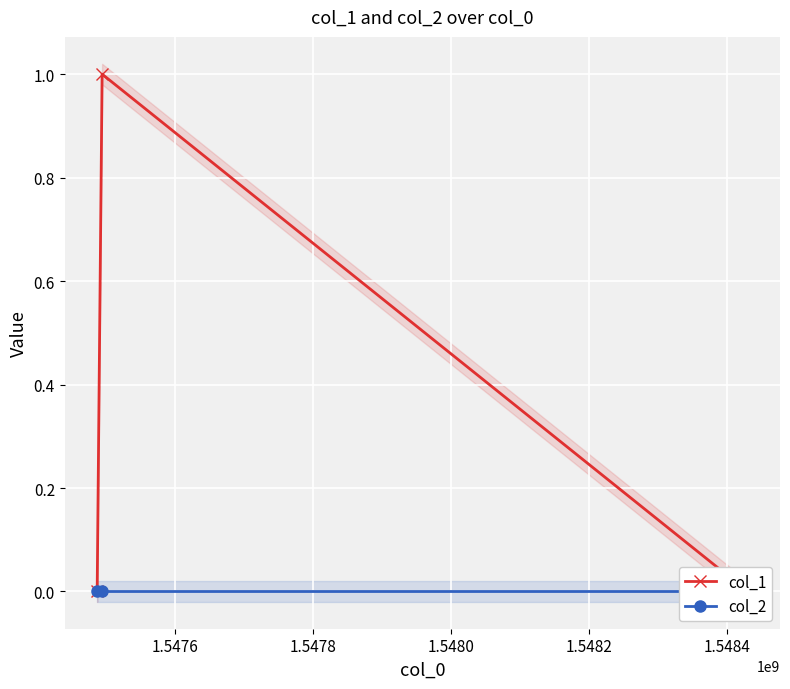

List the series in order of their overall mean, lowest first.

col_2, col_1